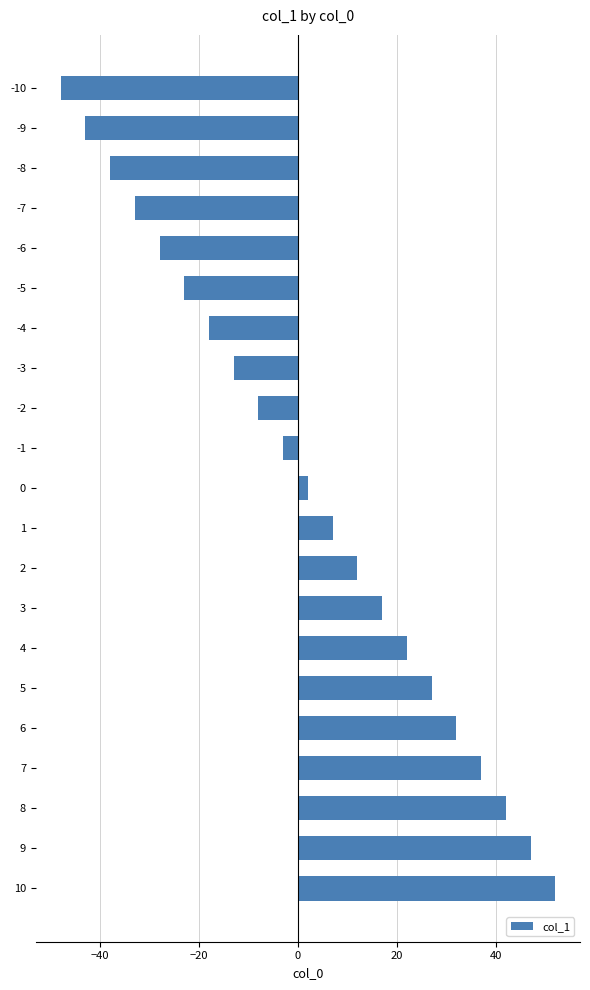

List the labels in order of value, largest first.

10, 9, 8, 7, 6, 5, 4, 3, 2, 1, 0, -1, -2, -3, -4, -5, -6, -7, -8, -9, -10